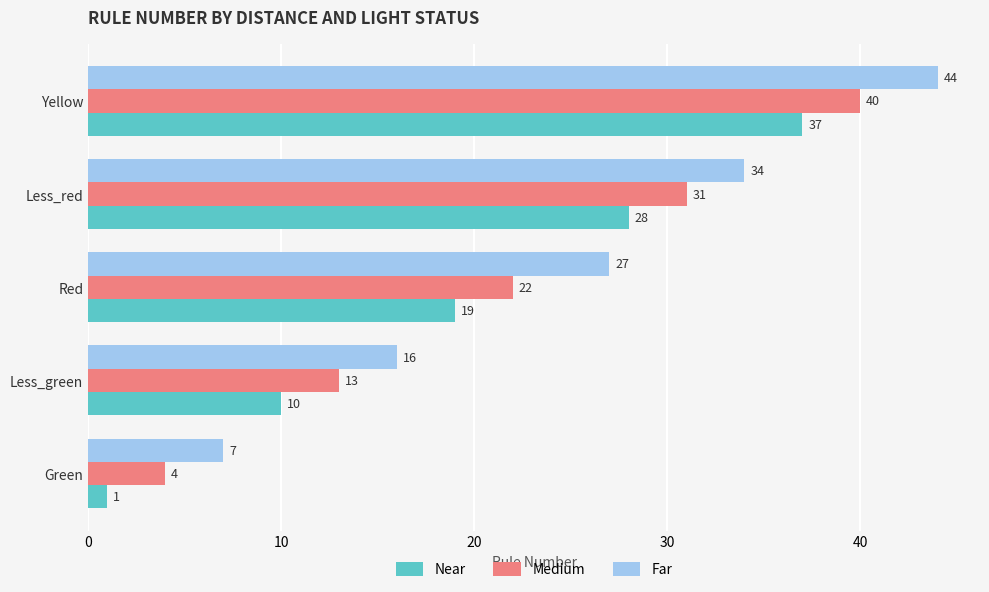

What is the total value across all series at Less_red?

93